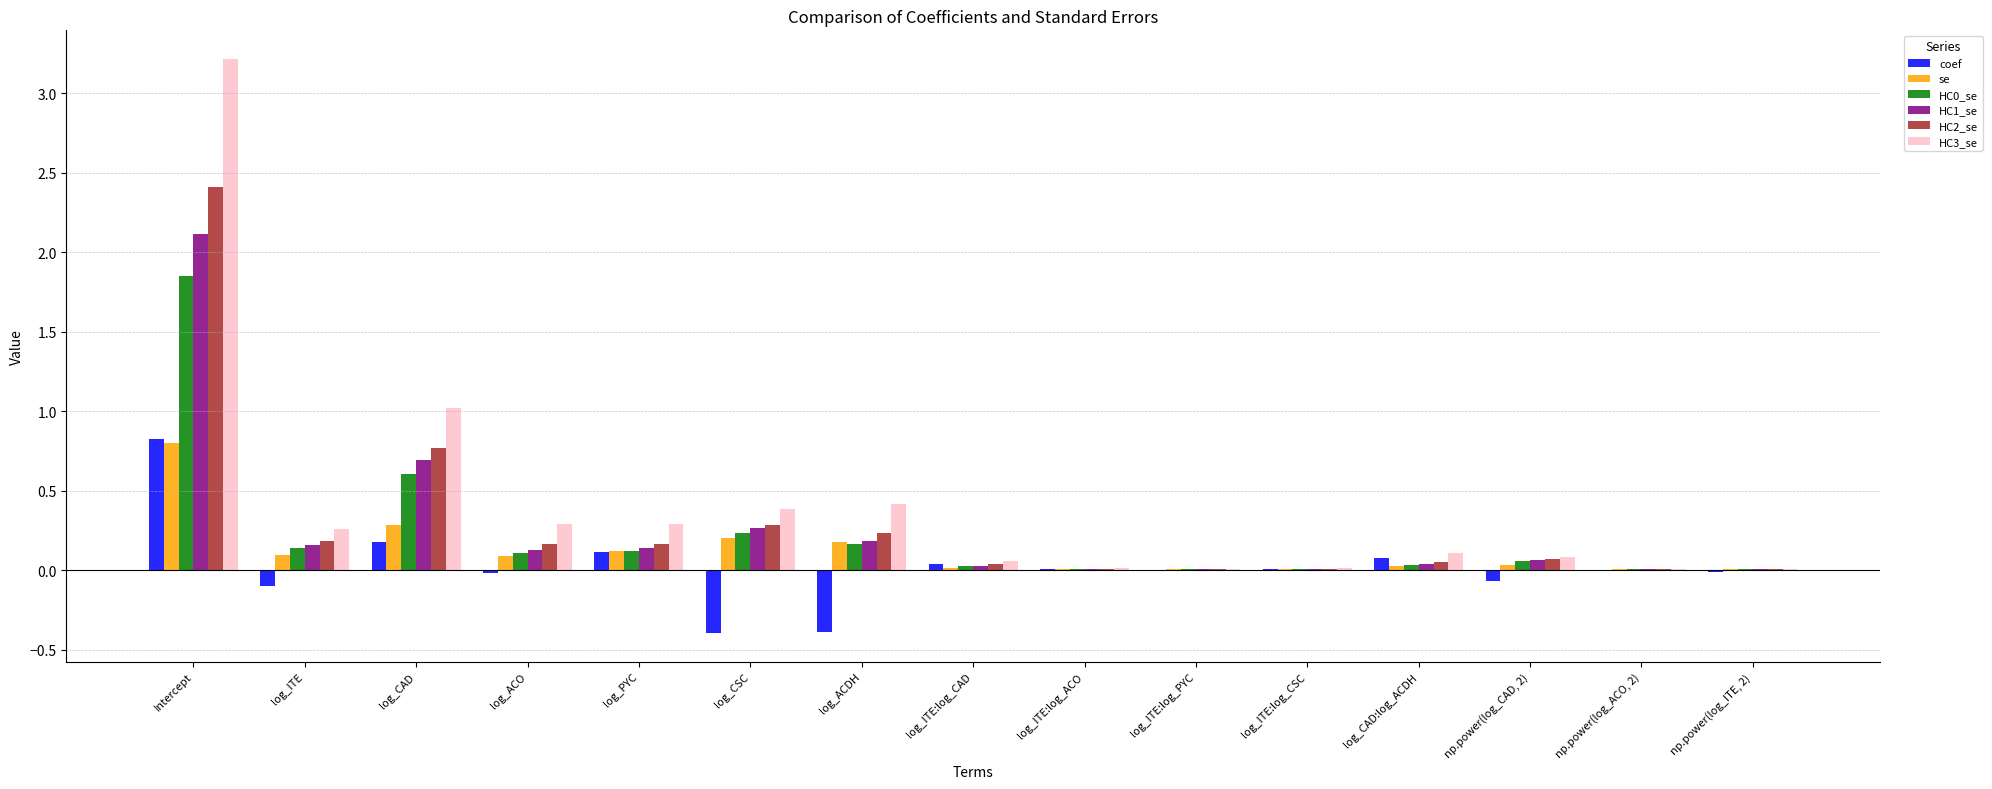

The se series shows 0.2 at Intercept. True or false?

False